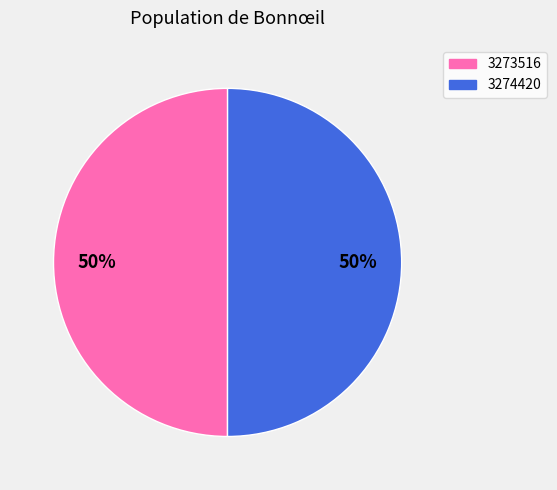

How many segments does this pie chart have?

2